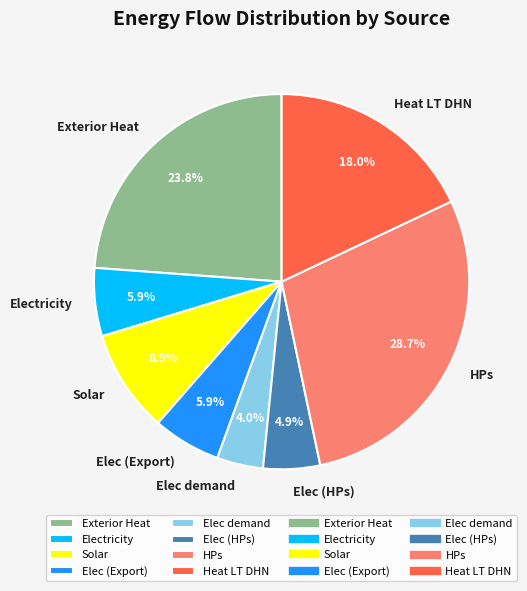

What percentage do HPs and Elec demand together represent?

32.7%